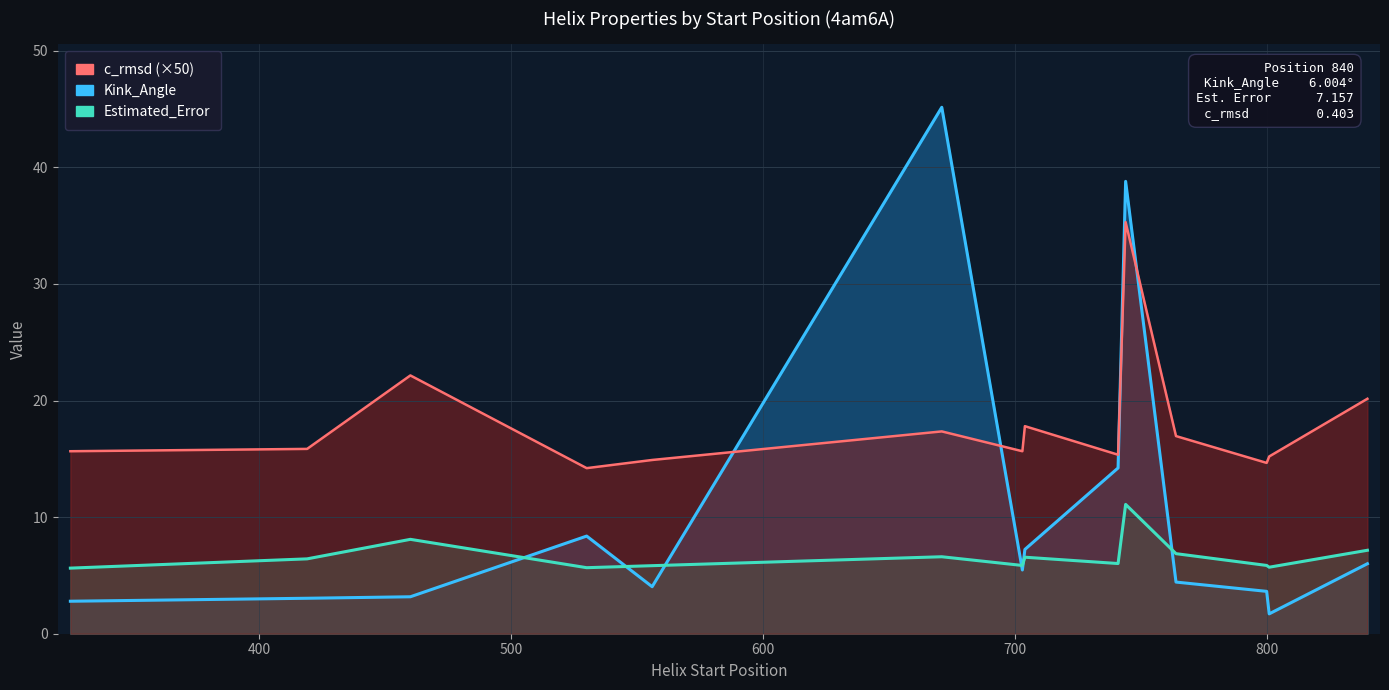

What is the label of the 11th point from the right?

530